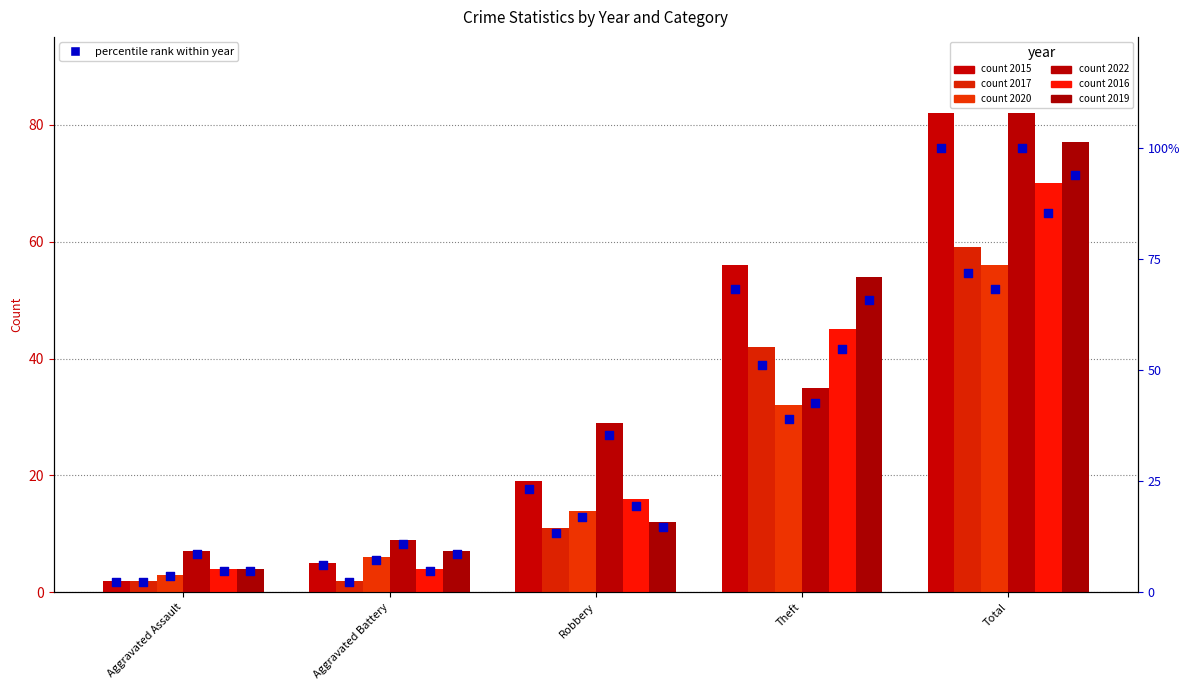

Between Total and Aggravated Battery, which is larger?

Total